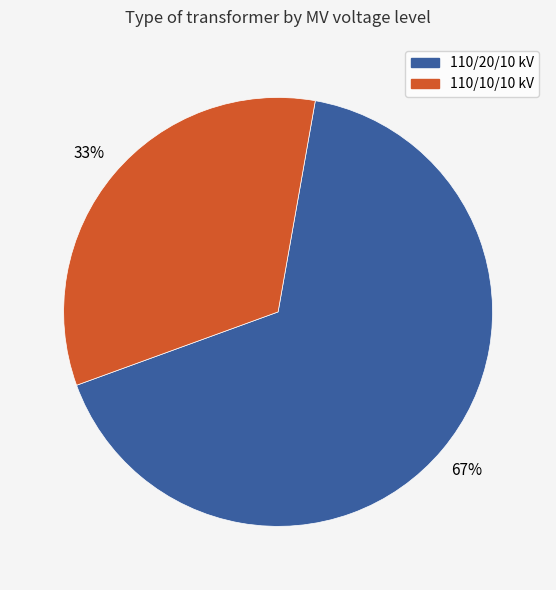

Which slice is the largest?

110/20/10 kV